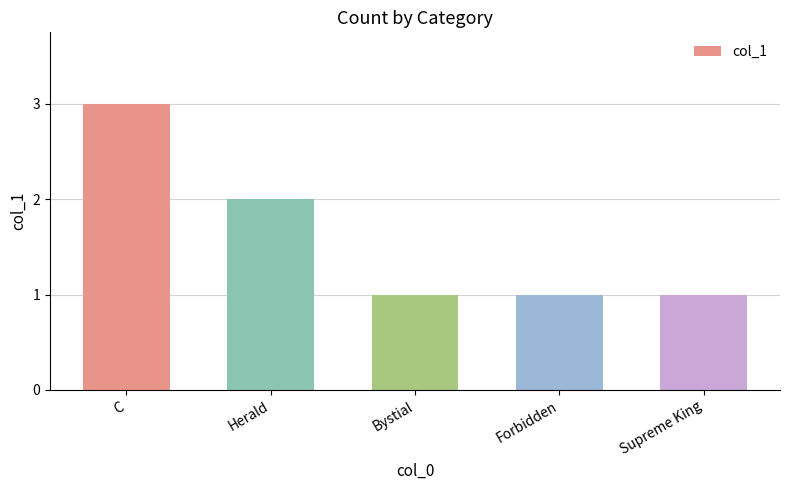

What is the label of the 4th bar from the right?

Herald